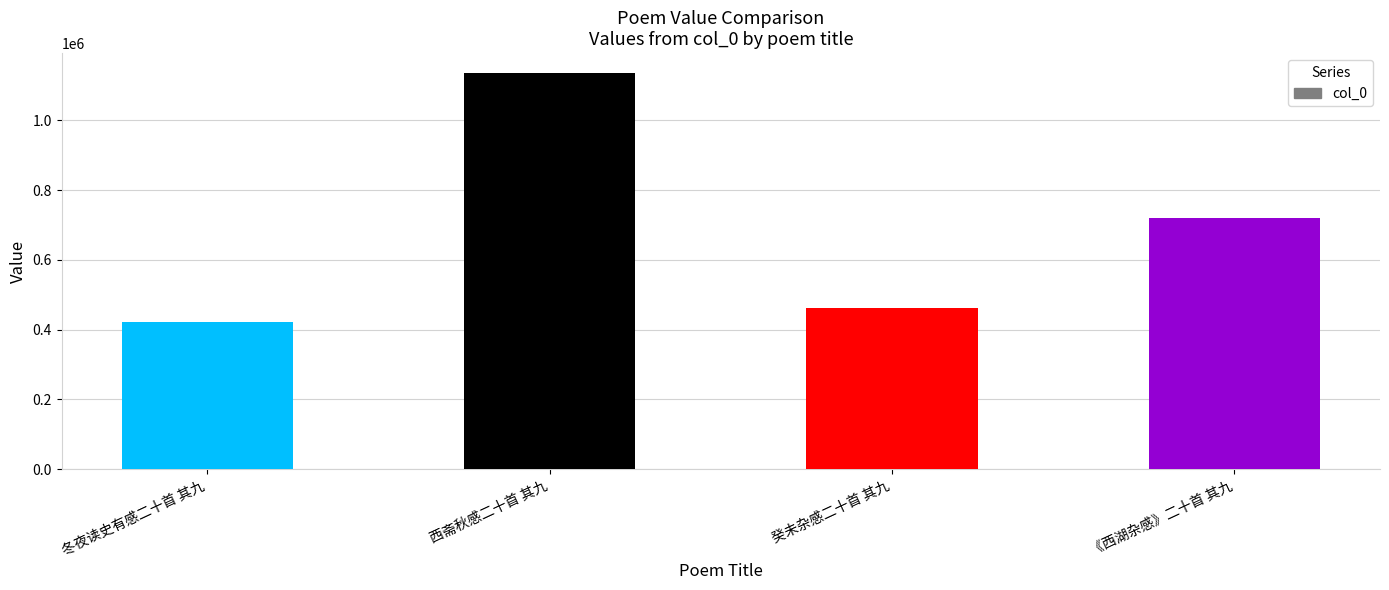

What is the sum of all values?

2739701